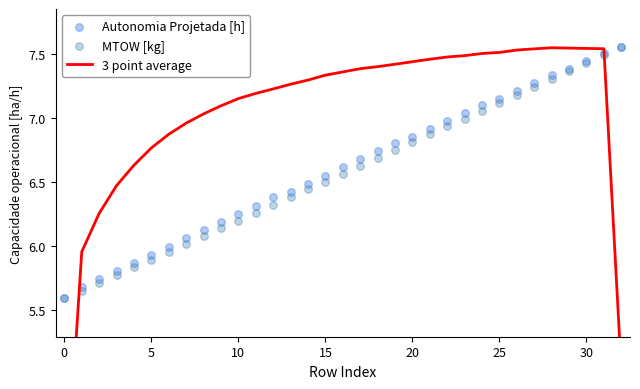

Which series has the largest total across all categories?

3 point average